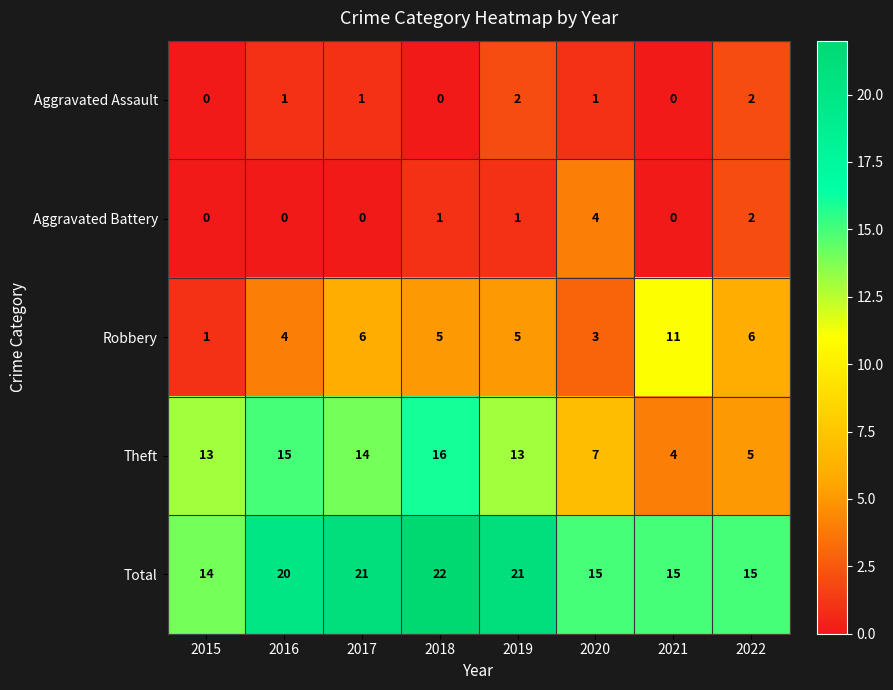

What is the sum of the Total values at 2017 and 2015?

35